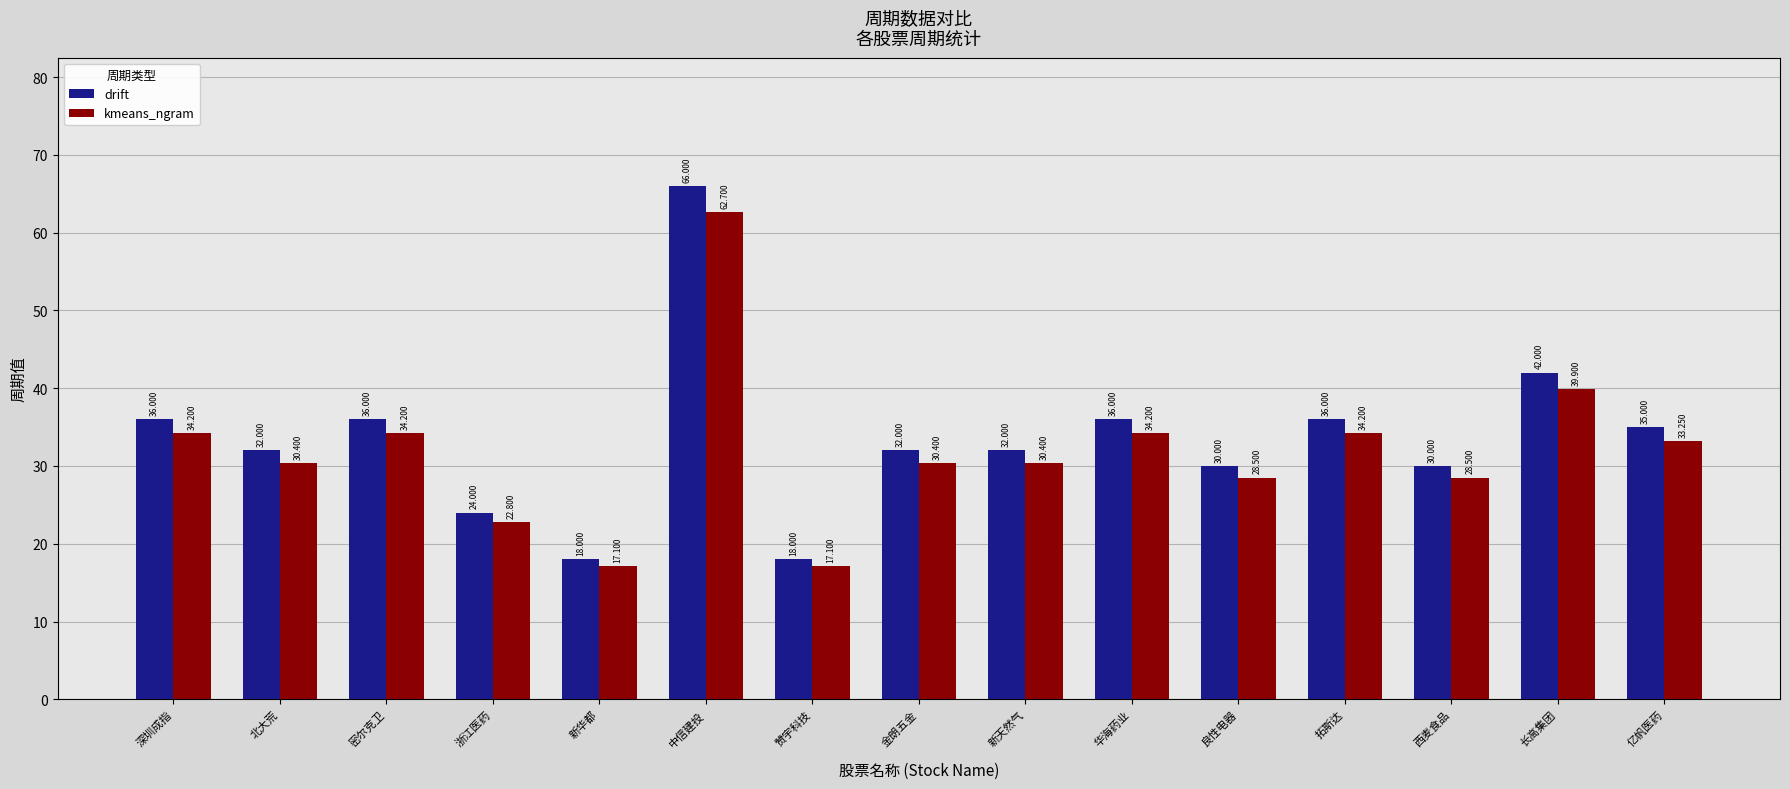

List the series in order of their overall mean, lowest first.

kmeans_ngram, drift